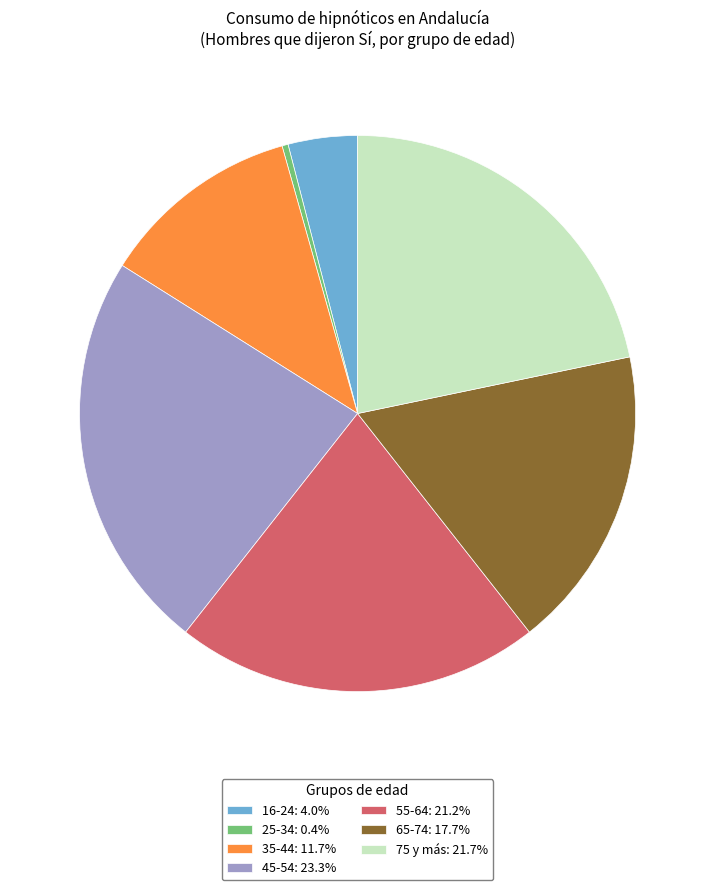

What is the largest slice in the pie chart?

45-54